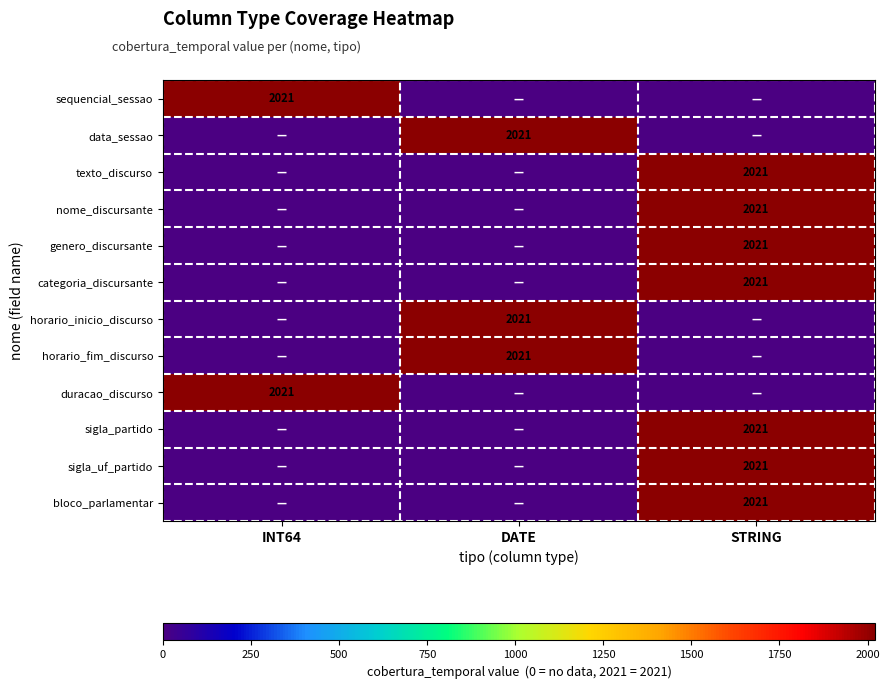

Is it true that texto_discurso equals 3477 at STRING?

False